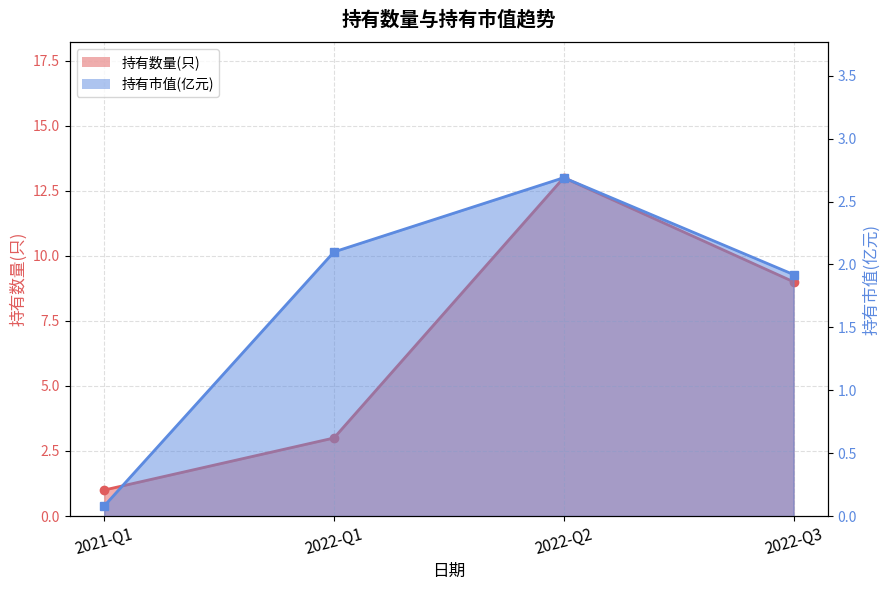

In 持有数量(只), how many points are higher than both neighbors (excluding endpoints)?

1